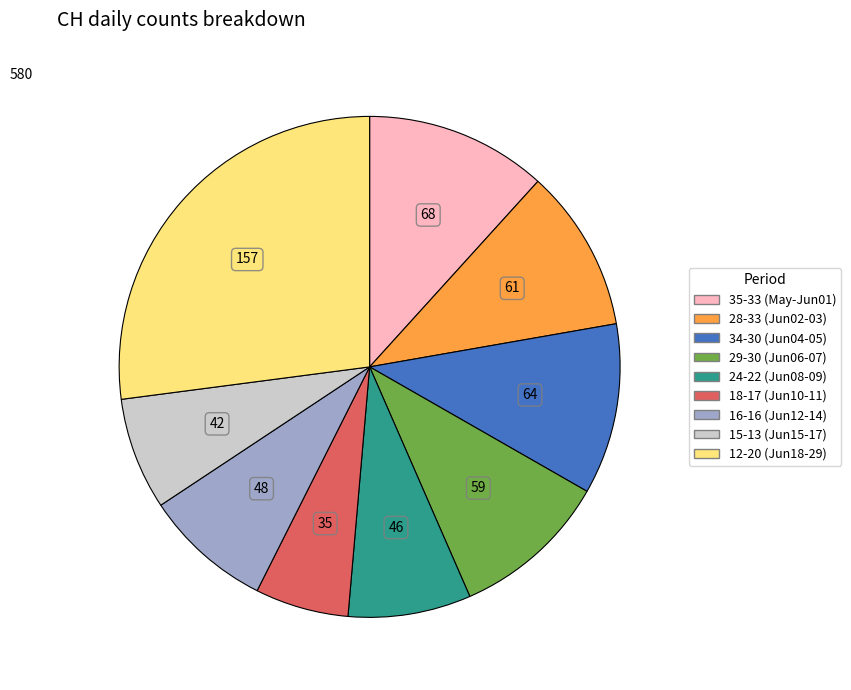

What is the largest slice in the pie chart?

12-20 (Jun18-29)